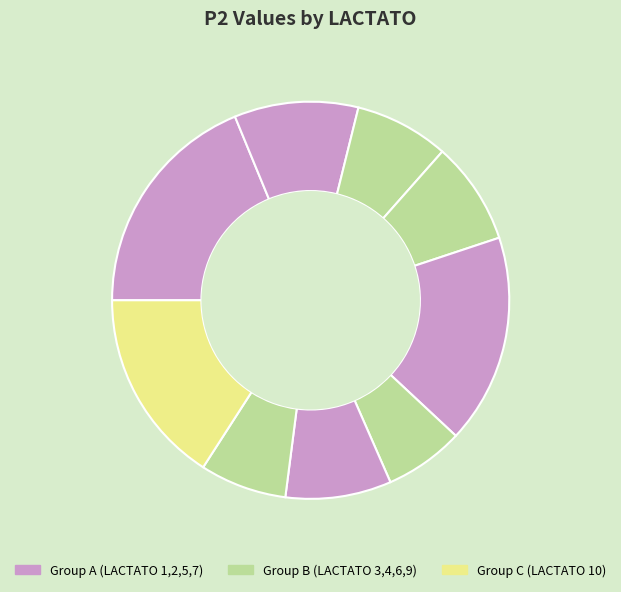

How many segments does this pie chart have?

9